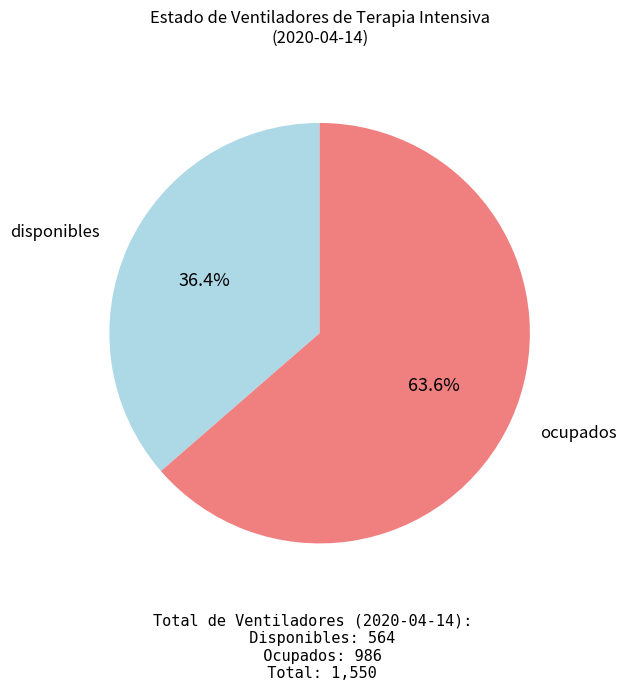

Is there any slice that represents more than half of the pie?

Yes